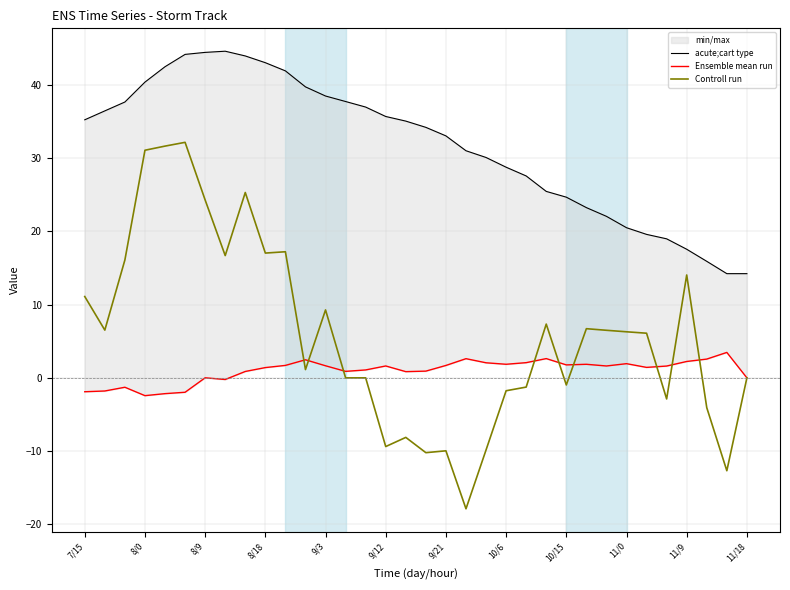

What is the maximum value shown in the chart?

44.6